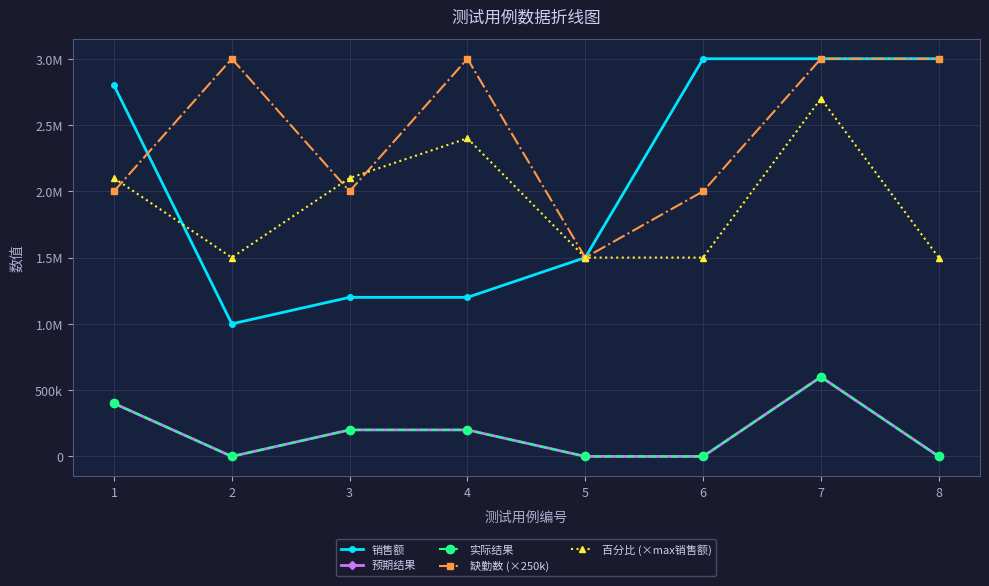

Which series has the largest total across all categories?

缺勤数 (×250k)